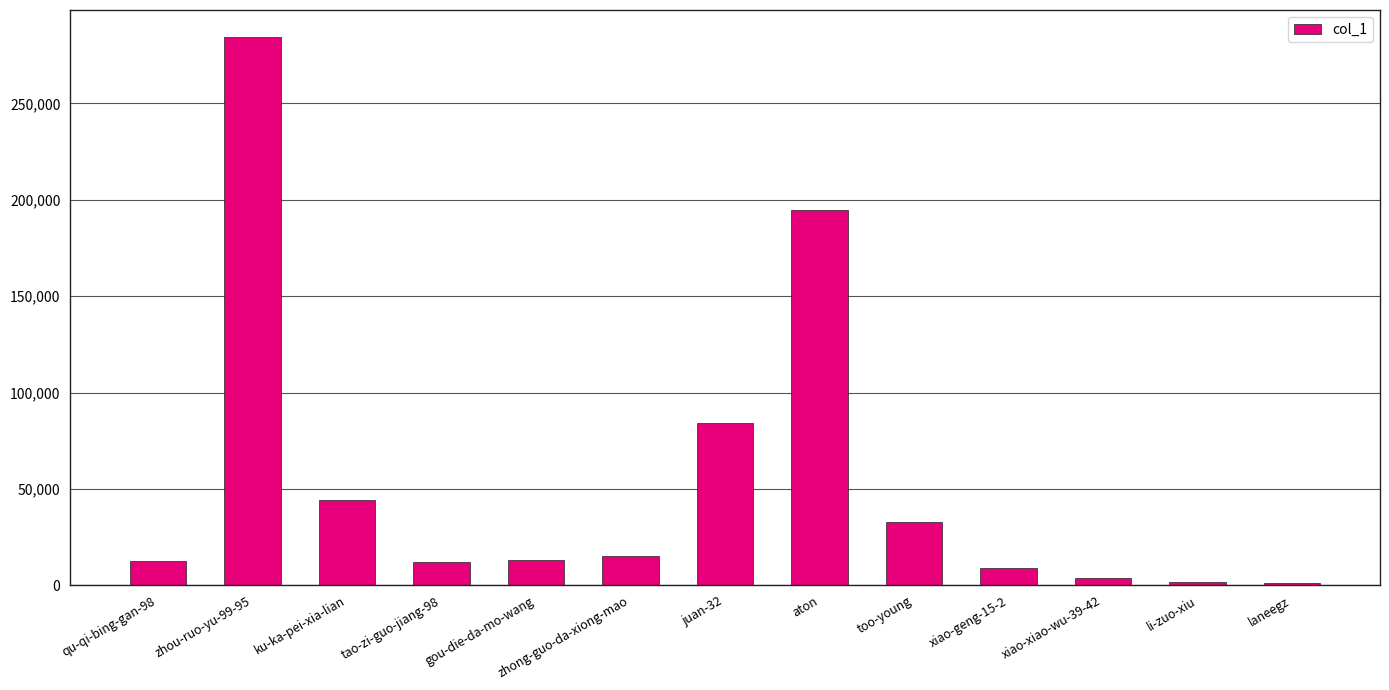

What is the average value?

54463